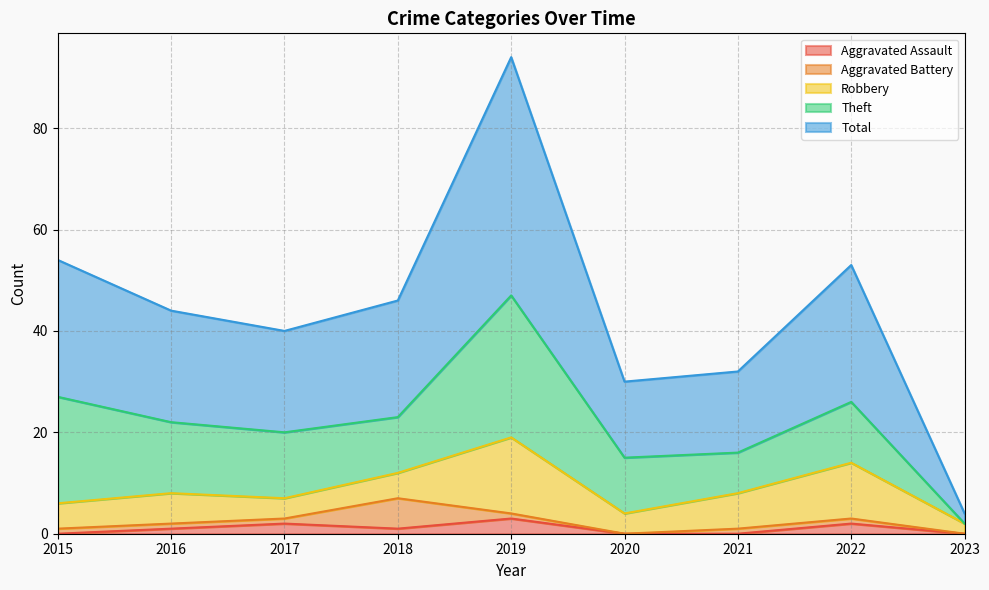

Which category has the highest value in the Total series?

2019